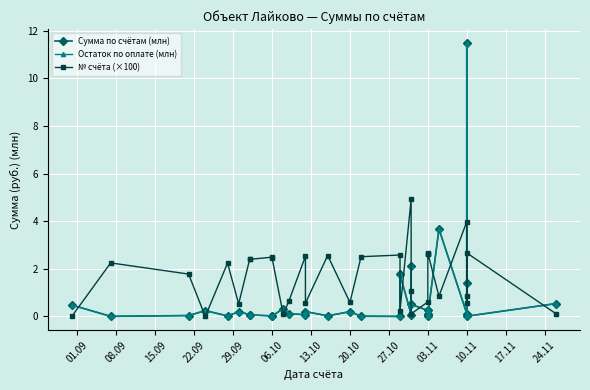

Where is the first local minimum for Сумма по счётам (млн)?

08.09